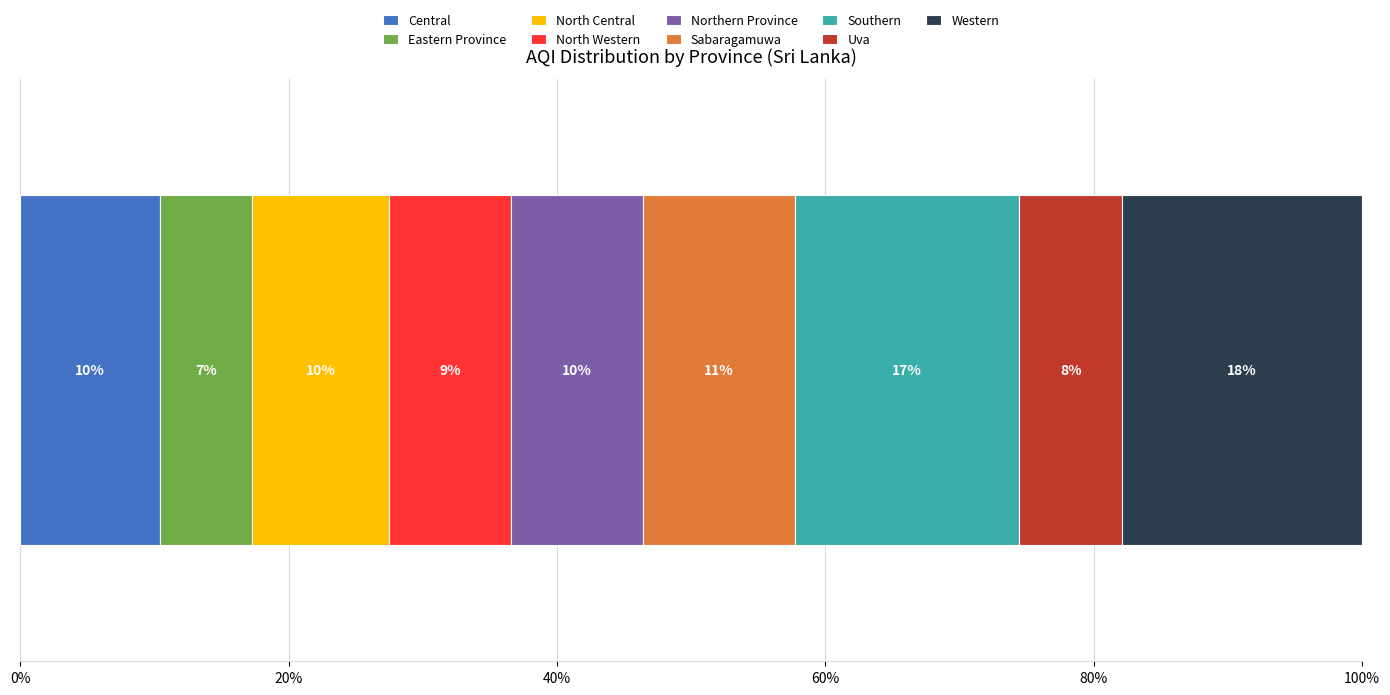

What are all the series names shown in the legend?

Central, Eastern Province, North Central, North Western, Northern Province, Sabaragamuwa, Southern, Uva, Western